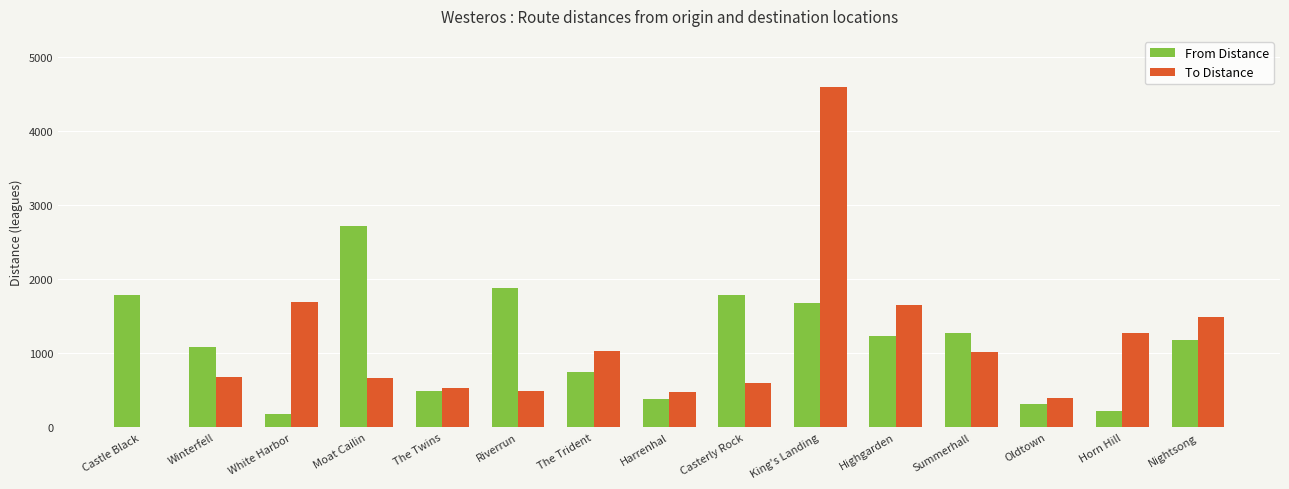

At which label does From Distance reach its peak?

Moat Cailin